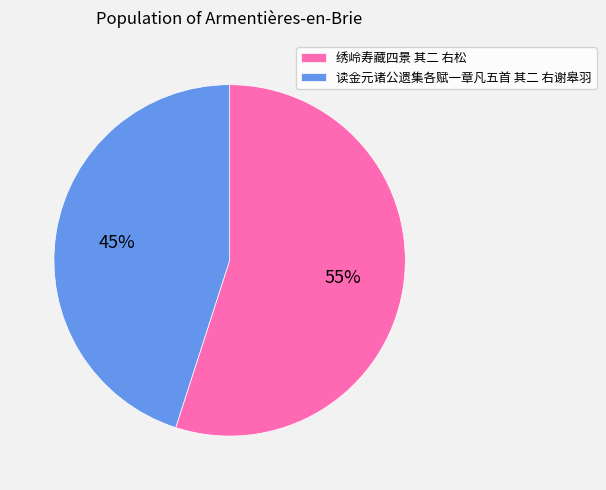

Count the number of slices in the pie.

2